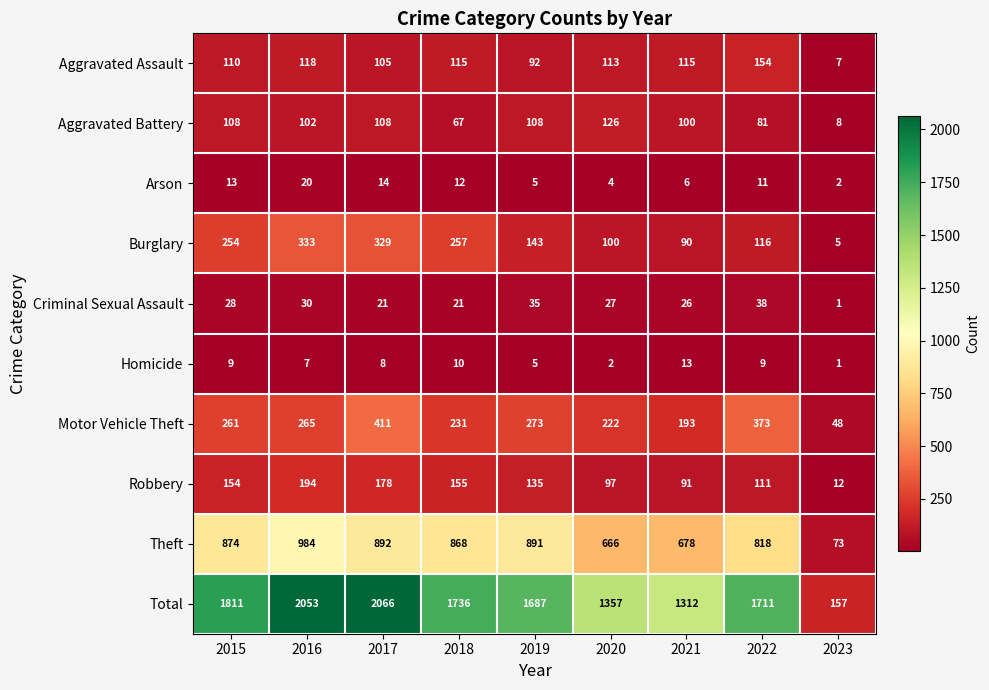

Count the number of categories in the chart.

9